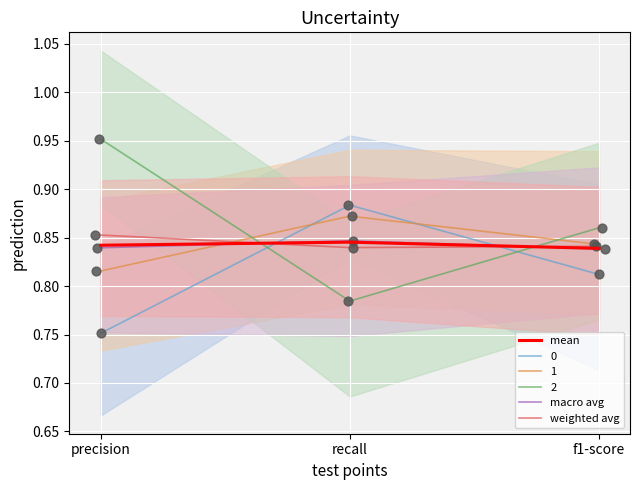

Which series has the widest spread of Y values?

weighted avg